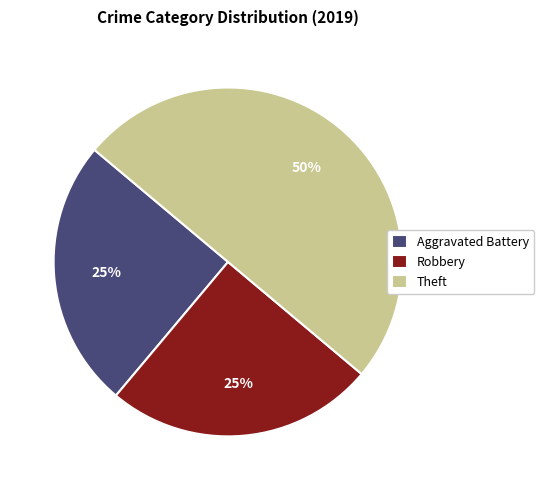

Approximately how many times larger is the value at Aggravated Battery compared to Theft?

0.5